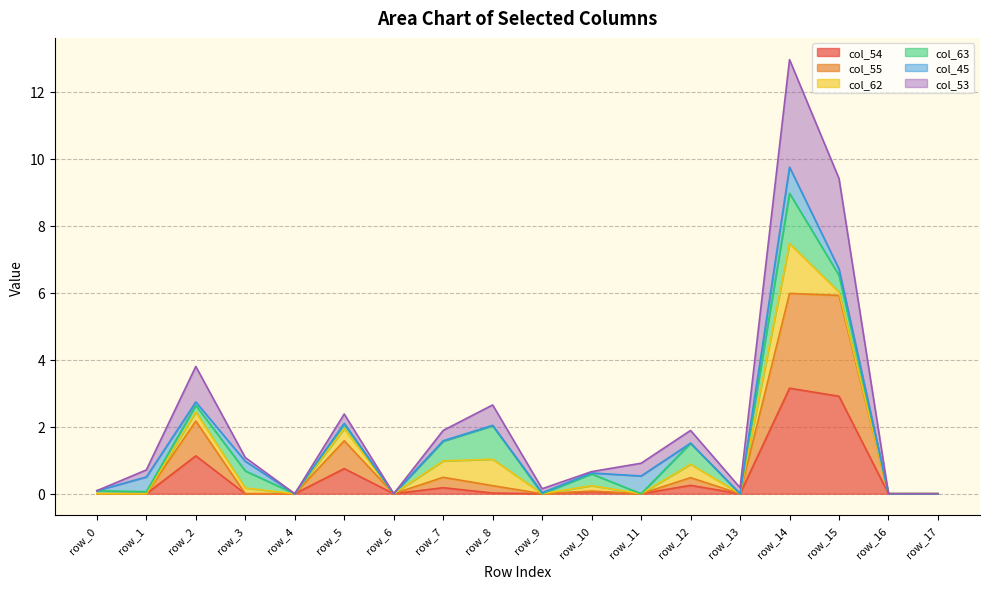

What is the spread (max minus min) of values at row_2?

2.7